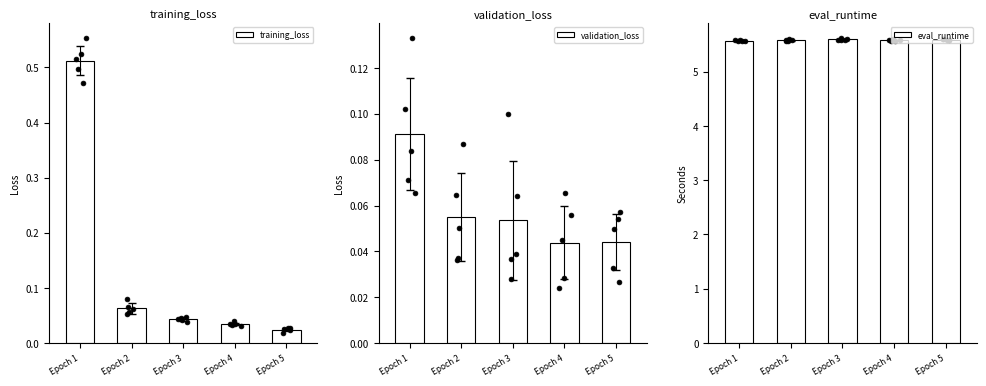

Which series has the largest total across all categories?

eval_runtime